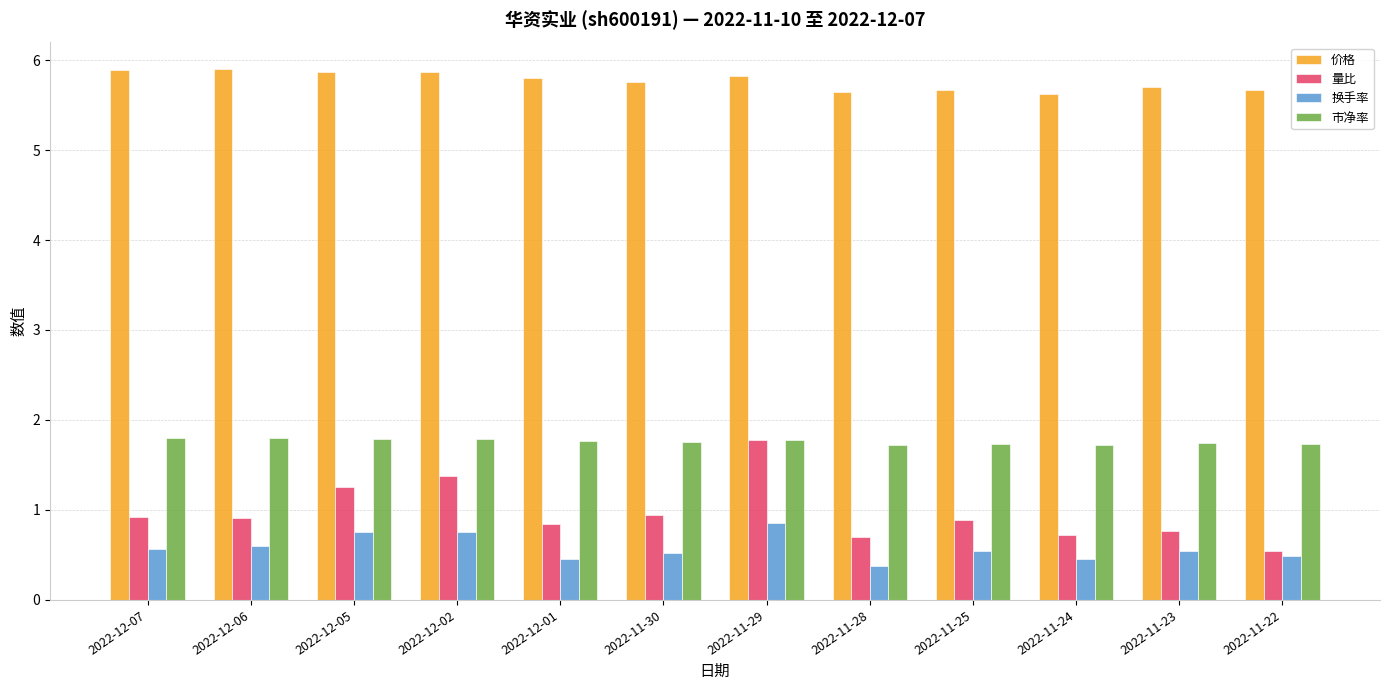

The 价格 series shows 9.2 at 2022-12-07. True or false?

False